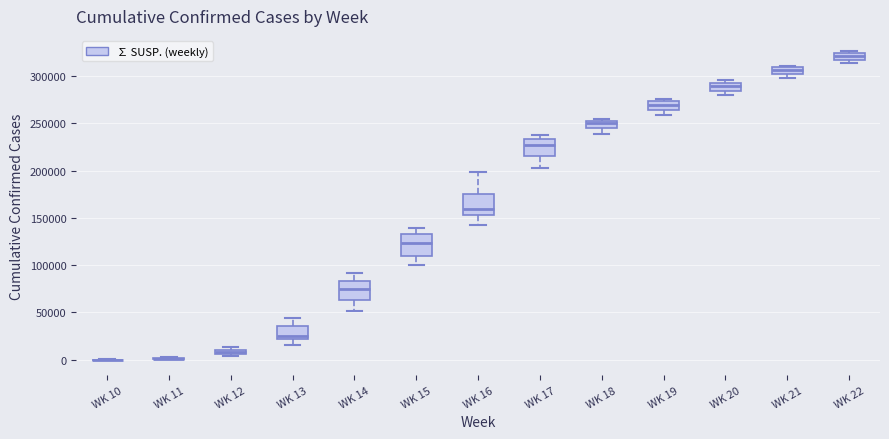

Where does the median line of the box for WK 15 sit on the y-axis? The values are not printed on the chart, so give them approximately, as read against the axis.

125000